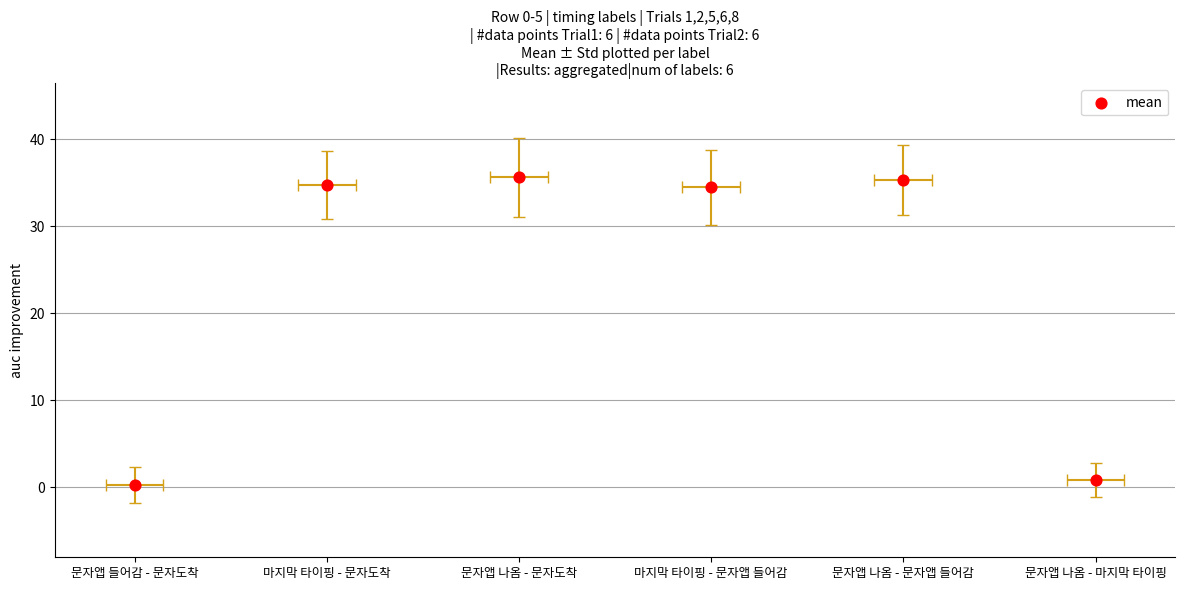

What is the change in value from 문자앱 들어감 - 문자도착 to 문자앱 나옴 - 문자도착?

+35.3